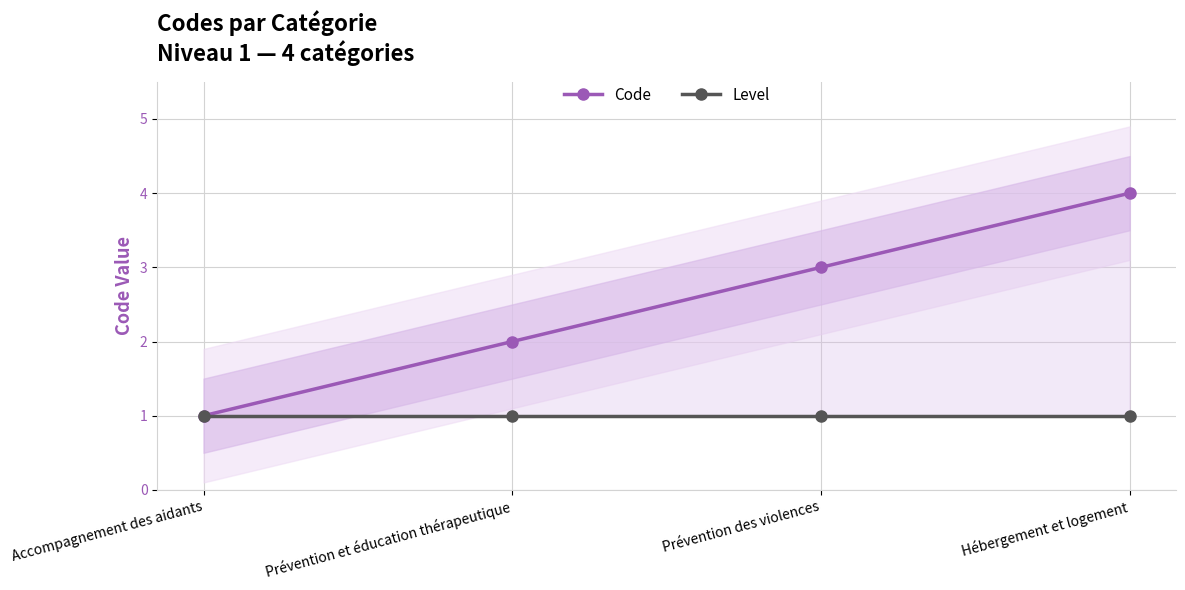

How many data points in Code are less than 3?

2